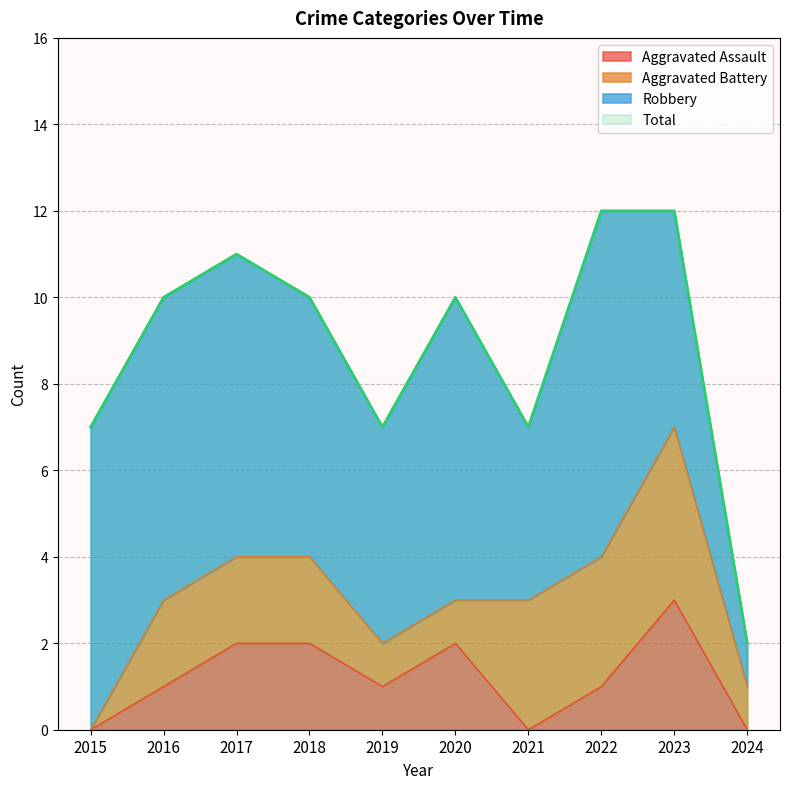

Which series has the largest total across all categories?

Total